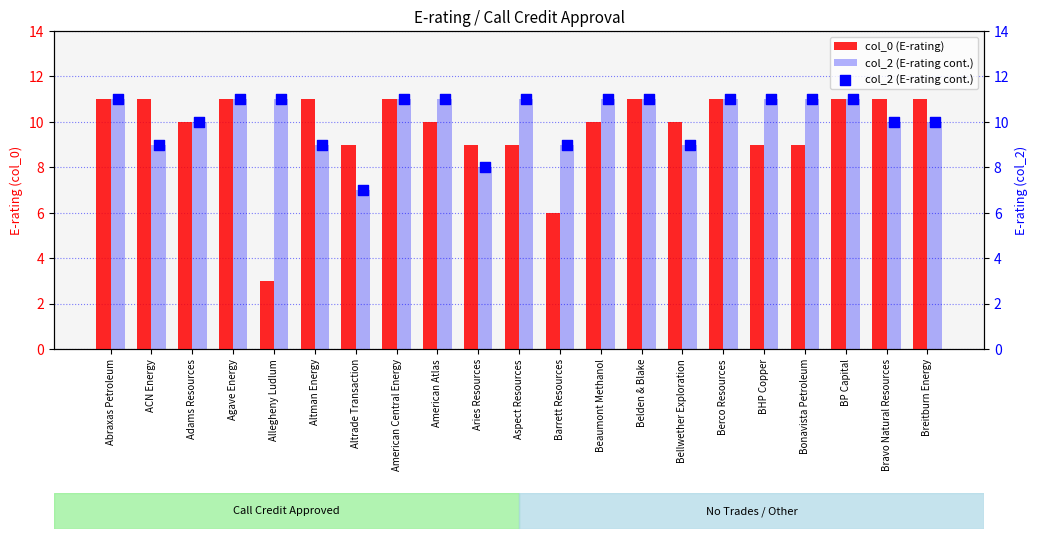

Which series contains the highest Y value?

col_0 (E-rating)